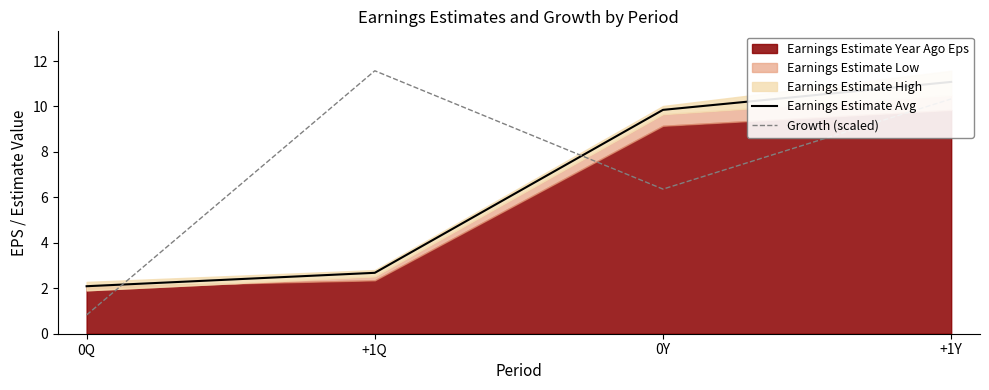

Is it true that Earnings Estimate Avg equals 2.7 at +1Q?

True